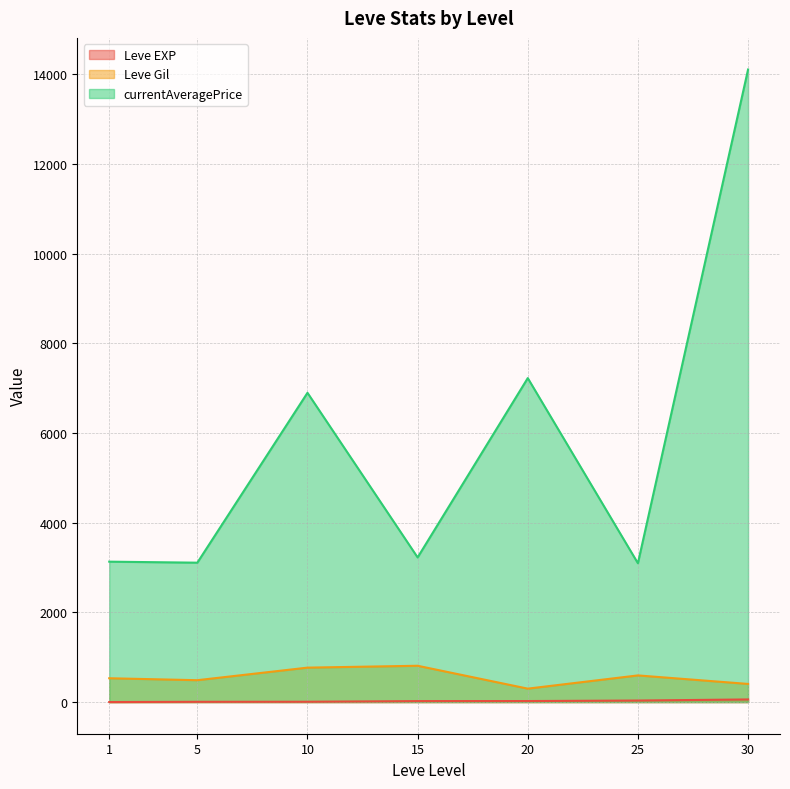

What is the total value across all series at 15?

4058.2